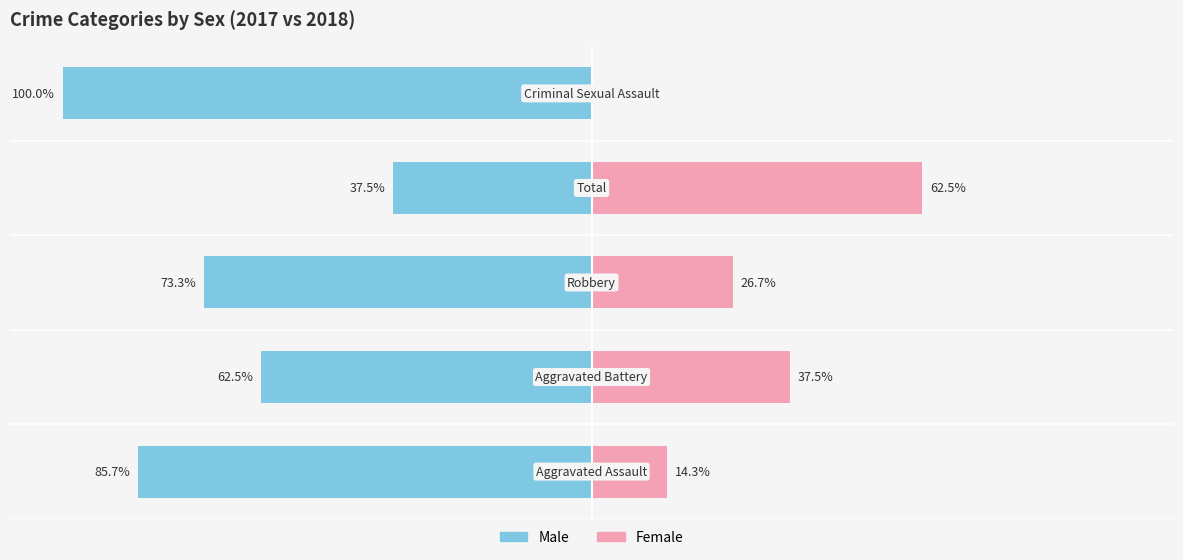

The Male series shows -45.3 at −25. True or false?

False